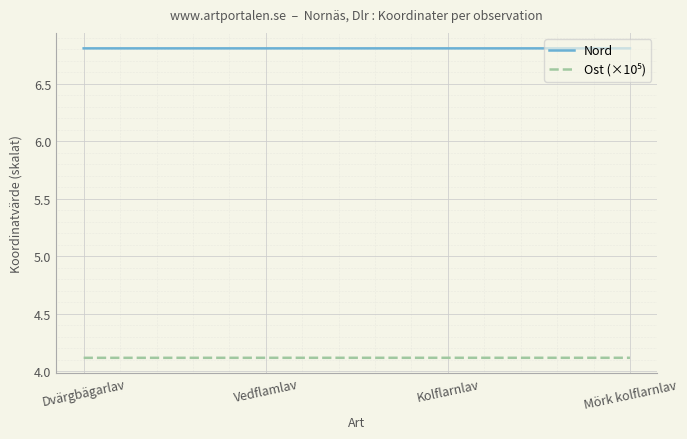

Read the Nord value at Mörk kolflarnlav.

6.8